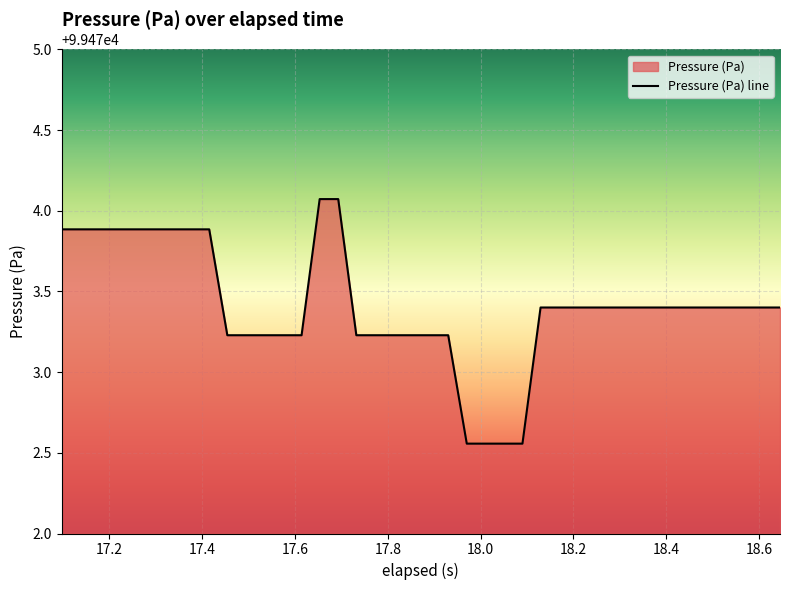

What is the average value?

99473.4